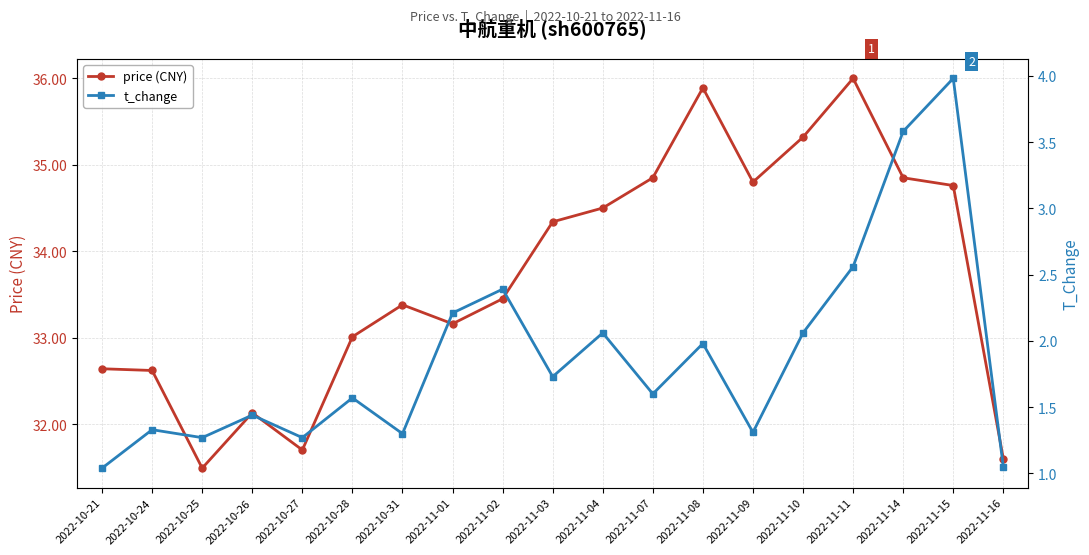

What is the label of the 13th point from the left?

2022-11-08